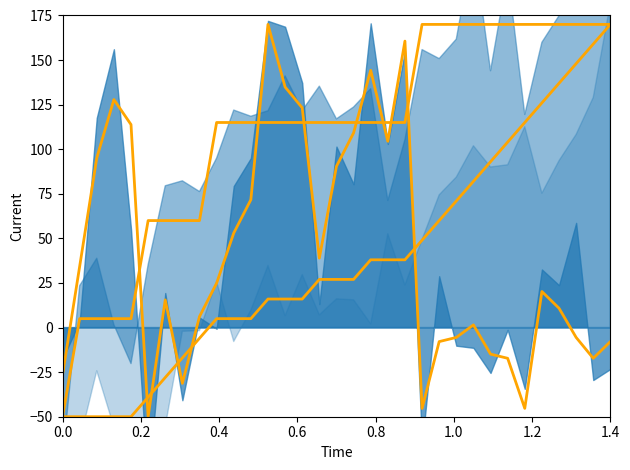

How many lines are shown in the chart?

3